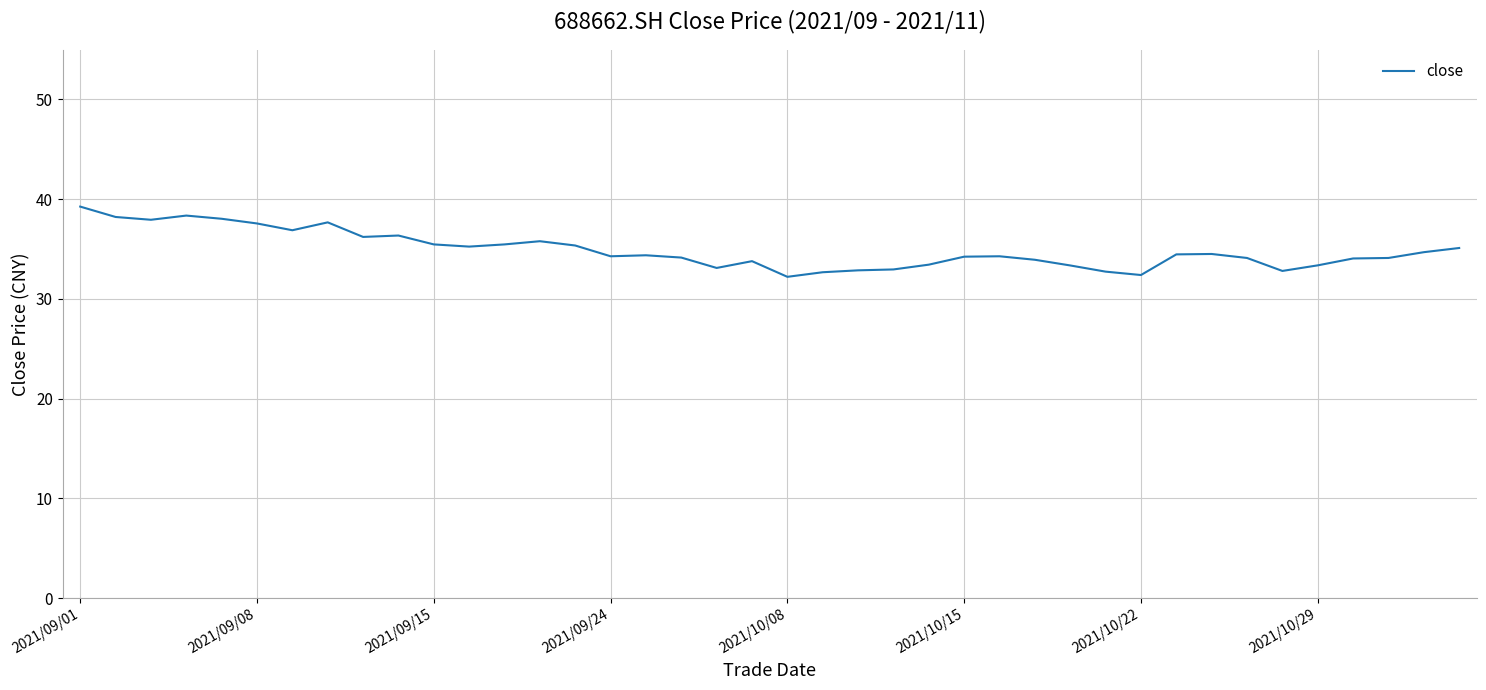

What is the difference between the maximum and minimum values?

7.0